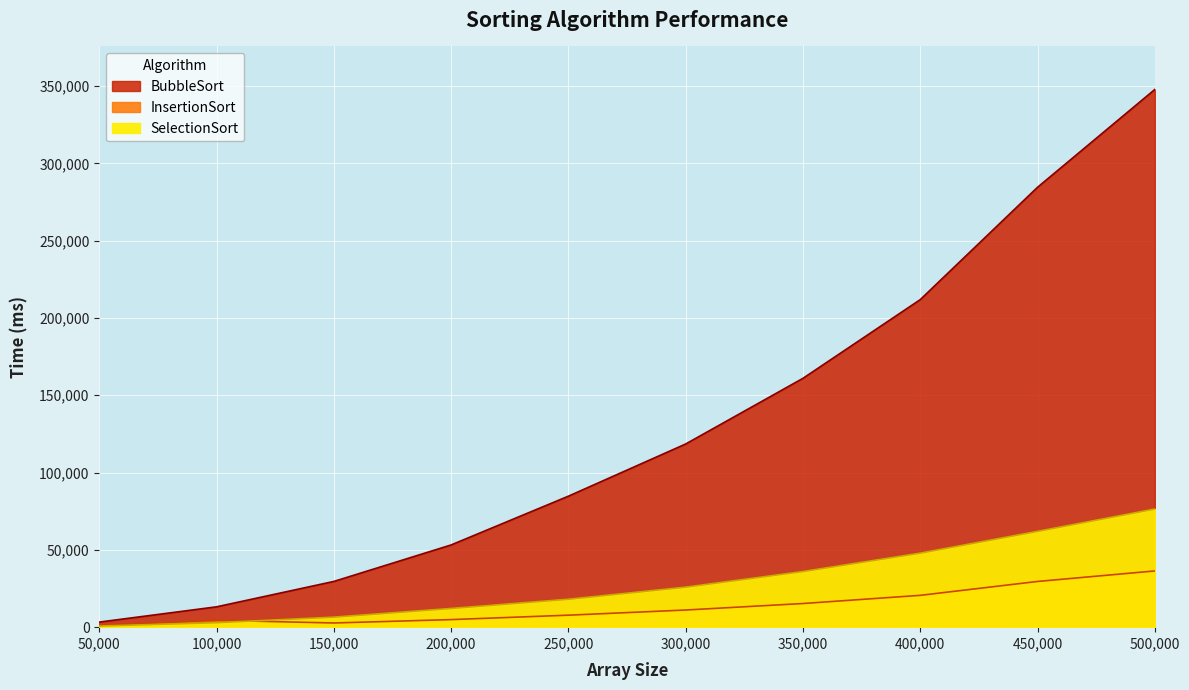

Reading right to left, extract all data points from this chart.

SelectionSort: 76419	61952	47871	35973	25872	18053	12091	6474	2884	729
InsertionSort: 36368	29562	20581	15292	11091	7754	4891	2705	4442	1129
BubbleSort: 347763	284499	211834	160936	118475	84711	53174	29572	13154	3283